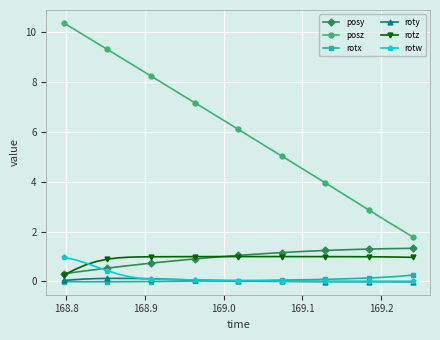

Which series has the largest total across all categories?

posz